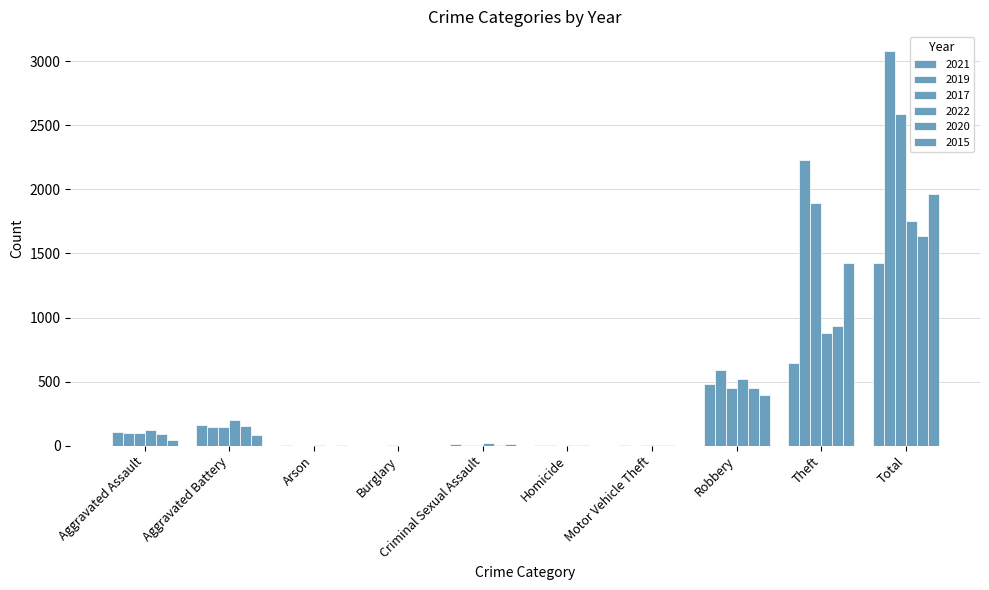

What is the sum of the 2015 values at Arson and Criminal Sexual Assault?

15